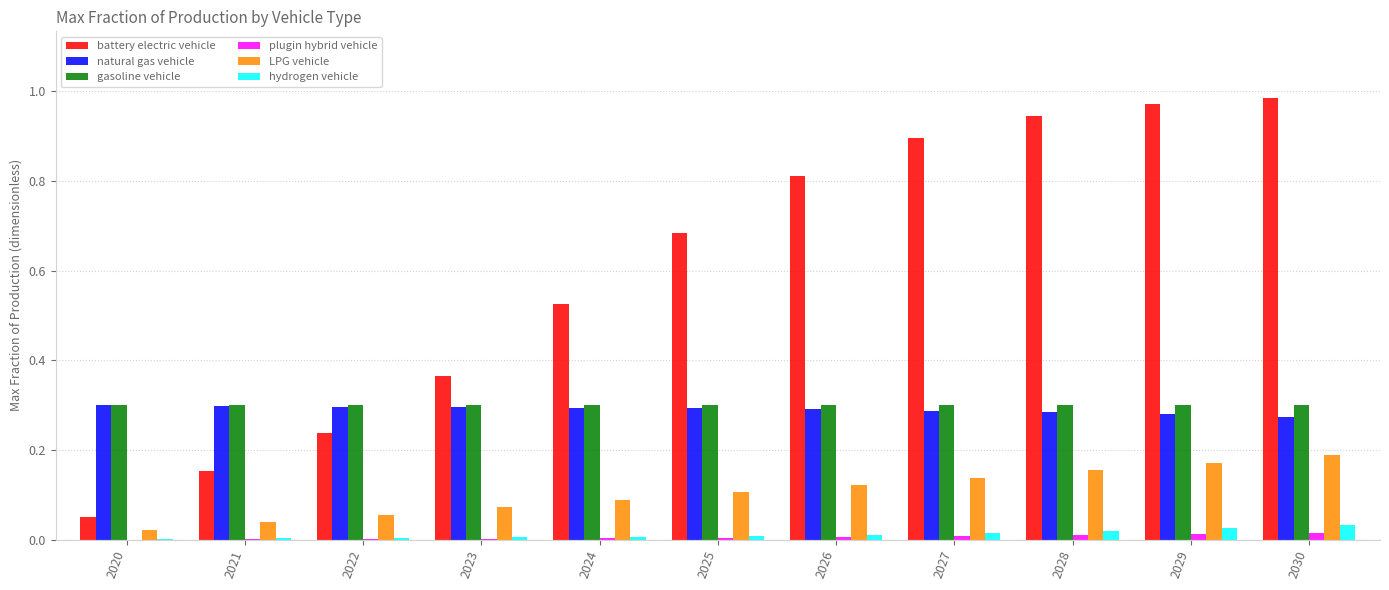

What are all the series names shown in the legend?

battery electric vehicle, natural gas vehicle, gasoline vehicle, plugin hybrid vehicle, LPG vehicle, hydrogen vehicle